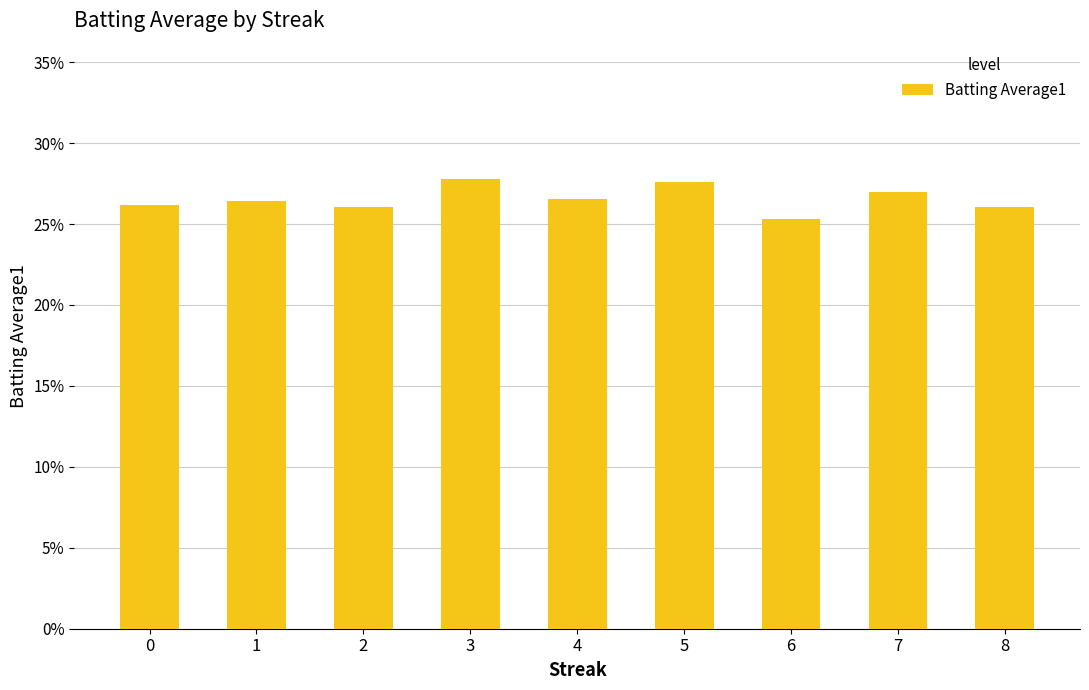

List the labels in order of value, largest first.

3, 5, 7, 4, 1, 0, 2, 8, 6